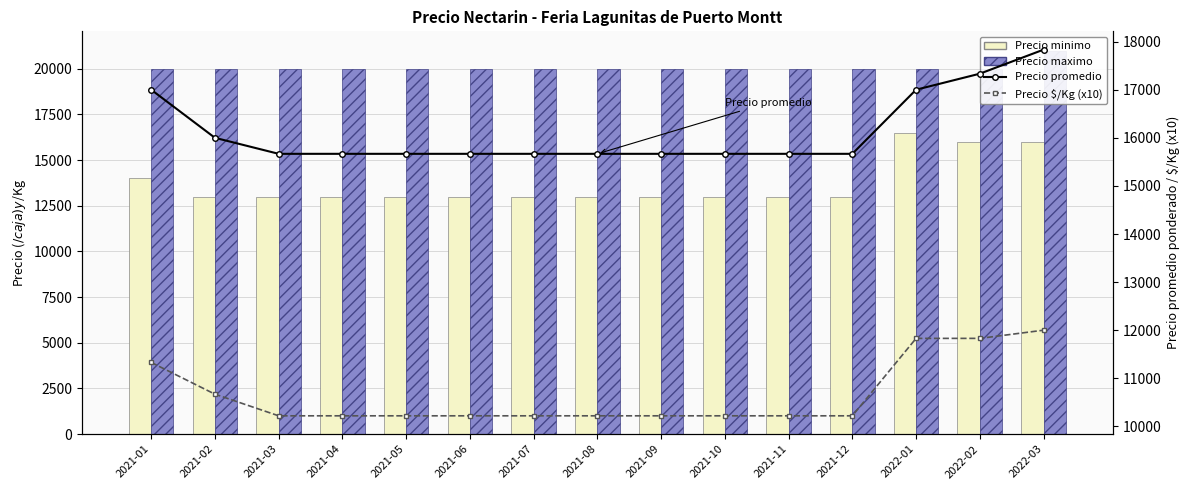

What is the sum of the Precio maximo values at 2022-03 and 2022-02?

41000